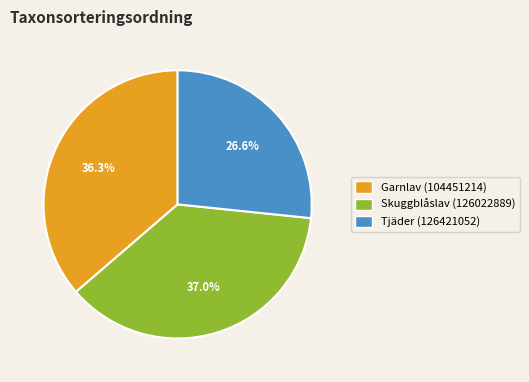

Does any single category account for the majority?

No